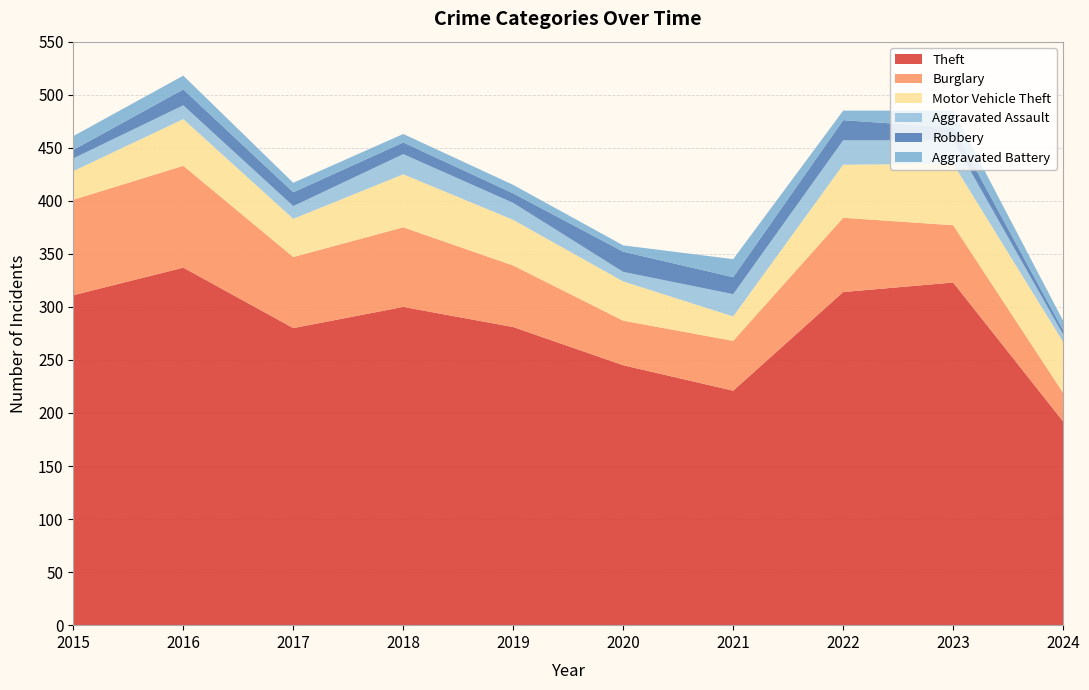

Reading left to right, list all the values displayed in this chart.

Theft: 2015=311	2016=337	2017=280	2018=300	2019=281	2020=245	2021=221	2022=314	2023=323	2024=192
Burglary: 2015=90	2016=96	2017=67	2018=75	2019=58	2020=42	2021=47	2022=70	2023=54	2024=27
Motor Vehicle Theft: 2015=27	2016=44	2017=36	2018=50	2019=43	2020=37	2021=23	2022=50	2023=58	2024=48
Aggravated Assault: 2015=12	2016=13	2017=12	2018=19	2019=16	2020=9	2021=21	2022=23	2023=22	2024=7
Robbery: 2015=8	2016=15	2017=13	2018=11	2019=9	2020=19	2021=16	2022=19	2023=12	2024=4
Aggravated Battery: 2015=13	2016=13	2017=9	2018=8	2019=8	2020=6	2021=17	2022=9	2023=16	2024=9